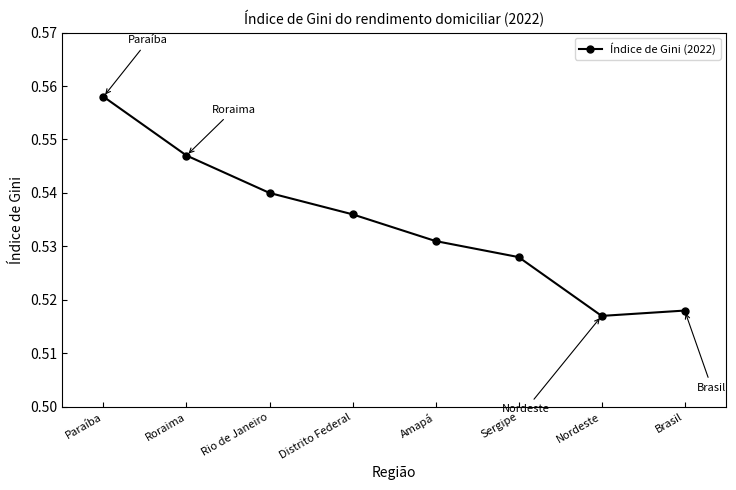

At which category does the chart reach its peak across all series?

Paraíba